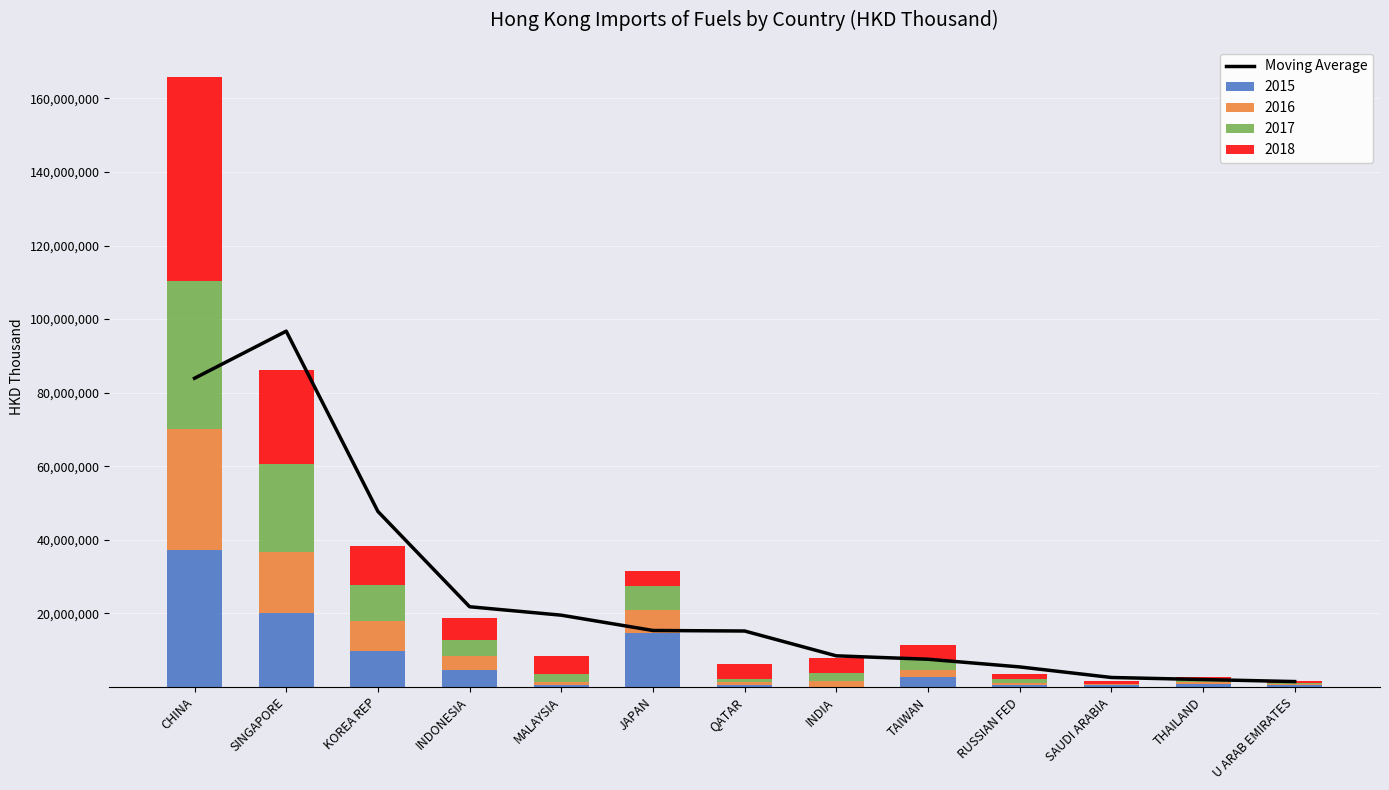

What is the greatest value displayed?

96722159.2